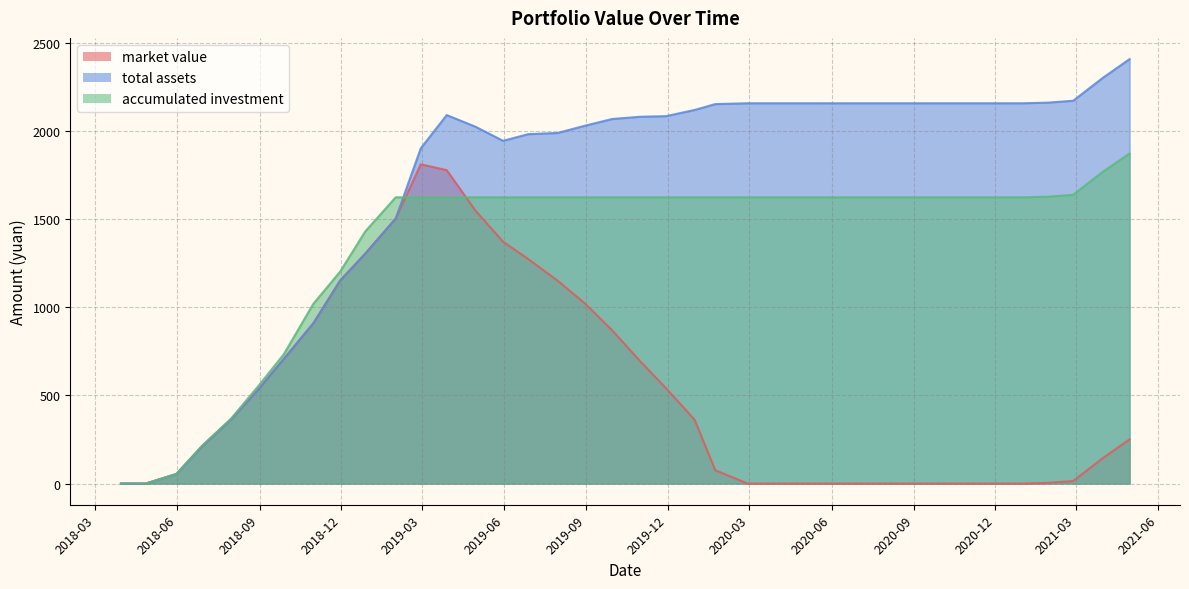

Reading right to left, transcribe all the data shown in this chart.

market value: 2021-04-30=250.7	2021-03-31=143.9	2021-02-26=14.3	2021-01-29=3.6	2020-12-31=0.0	2020-11-30=0.0	2020-10-30=0.0	2020-09-30=0.0	2020-08-31=0.0	2020-07-31=0.0	2020-06-30=0.0	2020-05-29=0.0	2020-04-30=0.0	2020-03-31=0.0	2020-02-28=0.0	2020-01-23=76.0	2019-12-31=362.2	2019-11-29=541.3	2019-10-31=695.4	2019-09-30=869.4	2019-08-30=1024.8	2019-07-31=1151.4	2019-06-28=1275.2	2019-05-31=1373.1	2019-04-30=1550.5	2019-03-29=1779.4	2019-02-28=1812.8	2019-01-31=1504.7	2018-12-28=1305.3	2018-11-30=1152.9	2018-10-31=909.7	2018-09-28=707.6	2018-08-31=536.6	2018-07-31=363.9	2018-06-29=212.6	2018-05-31=54.2	2018-04-27=0.0	2018-03-30=0.0
total assets: 2021-04-30=2410.0	2021-03-31=2303.2	2021-02-26=2173.6	2021-01-29=2162.9	2020-12-31=2159.3	2020-11-30=2159.3	2020-10-30=2159.3	2020-09-30=2159.3	2020-08-31=2159.3	2020-07-31=2159.3	2020-06-30=2159.3	2020-05-29=2159.3	2020-04-30=2159.3	2020-03-31=2159.3	2020-02-28=2159.3	2020-01-23=2154.5	2019-12-31=2121.3	2019-11-29=2086.1	2019-10-31=2082.6	2019-09-30=2070.0	2019-08-30=2031.2	2019-07-31=1990.8	2019-06-28=1983.7	2019-05-31=1946.0	2019-04-30=2026.4	2019-03-29=2092.2	2019-02-28=1903.2	2019-01-31=1504.7	2018-12-28=1305.3	2018-11-30=1152.9	2018-10-31=909.7	2018-09-28=707.6	2018-08-31=536.6	2018-07-31=363.9	2018-06-29=212.6	2018-05-31=54.2	2018-04-27=0.0	2018-03-30=0.0
accumulated investment: 2021-04-30=1873.9	2021-03-31=1770.0	2021-02-26=1639.5	2021-01-29=1628.8	2020-12-31=1625.1	2020-11-30=1625.1	2020-10-30=1625.1	2020-09-30=1625.1	2020-08-31=1625.1	2020-07-31=1625.1	2020-06-30=1625.1	2020-05-29=1625.1	2020-04-30=1625.1	2020-03-31=1625.1	2020-02-28=1625.1	2020-01-23=1625.1	2019-12-31=1625.1	2019-11-29=1625.1	2019-10-31=1625.1	2019-09-30=1625.1	2019-08-30=1625.1	2019-07-31=1625.1	2019-06-28=1625.1	2019-05-31=1625.1	2019-04-30=1625.1	2019-03-29=1625.1	2019-02-28=1625.1	2019-01-31=1625.1	2018-12-28=1431.7	2018-11-30=1203.6	2018-10-31=1020.5	2018-09-28=734.4	2018-08-31=556.6	2018-07-31=368.1	2018-06-29=217.0	2018-05-31=54.2	2018-04-27=0.0	2018-03-30=0.0